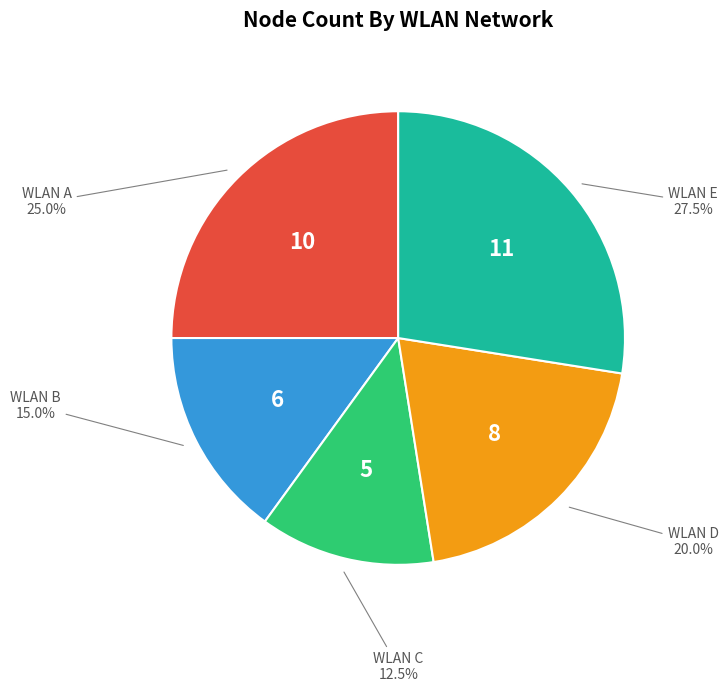

What is the ratio of the value at WLAN D to the value at WLAN E?

0.7